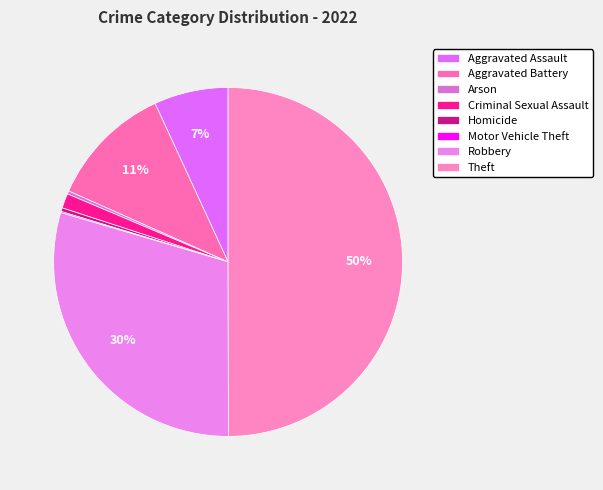

Which slice is the smallest?

Motor Vehicle Theft